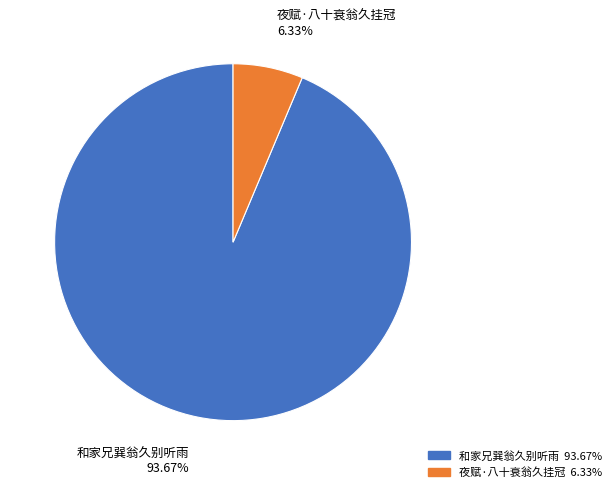

Count the number of slices in the pie.

2